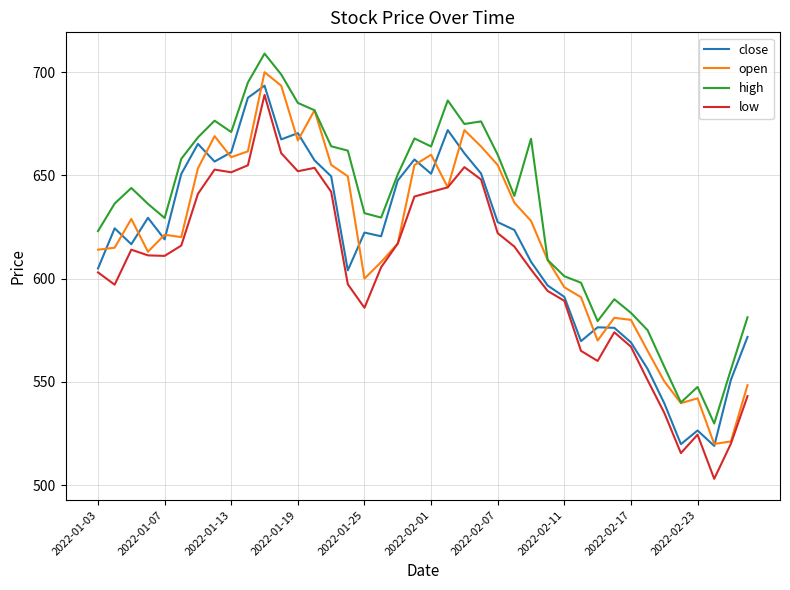

Which series has the largest range (max minus min)?

low